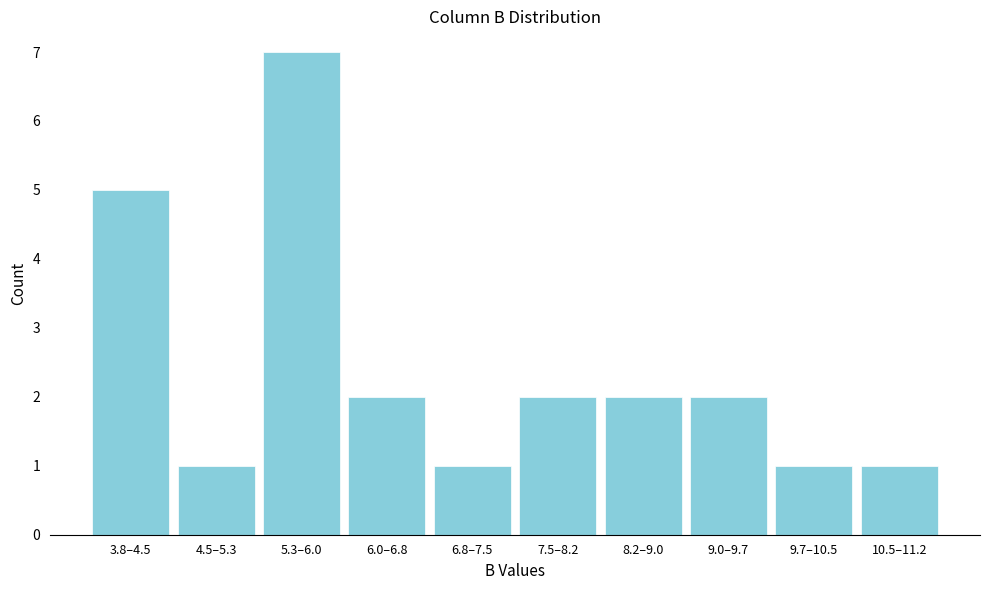

Reading right to left, list all the values displayed in this chart.

10.5–11.2=1	9.7–10.5=1	9.0–9.7=2	8.2–9.0=2	7.5–8.2=2	6.8–7.5=1	6.0–6.8=2	5.3–6.0=7	4.5–5.3=1	3.8–4.5=5